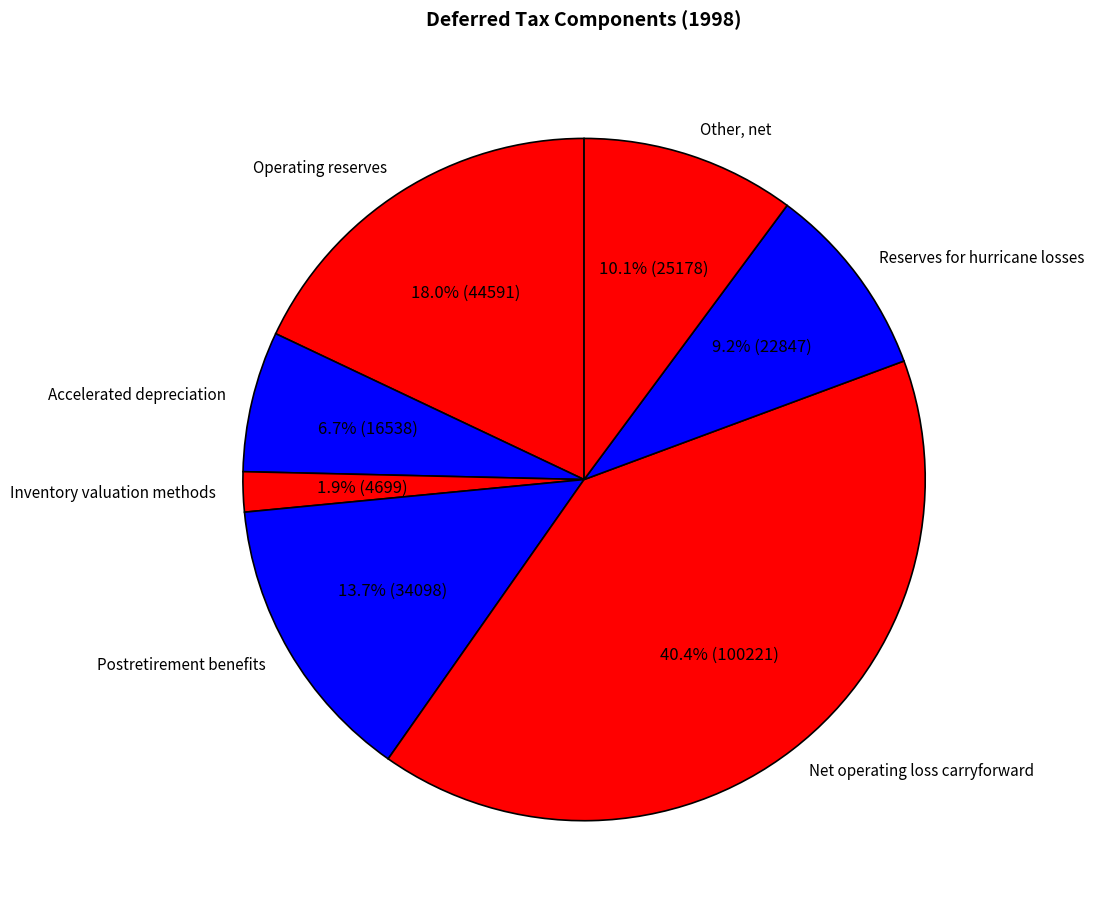

What portion of the pie excludes Net operating loss carryforward?

59.6%